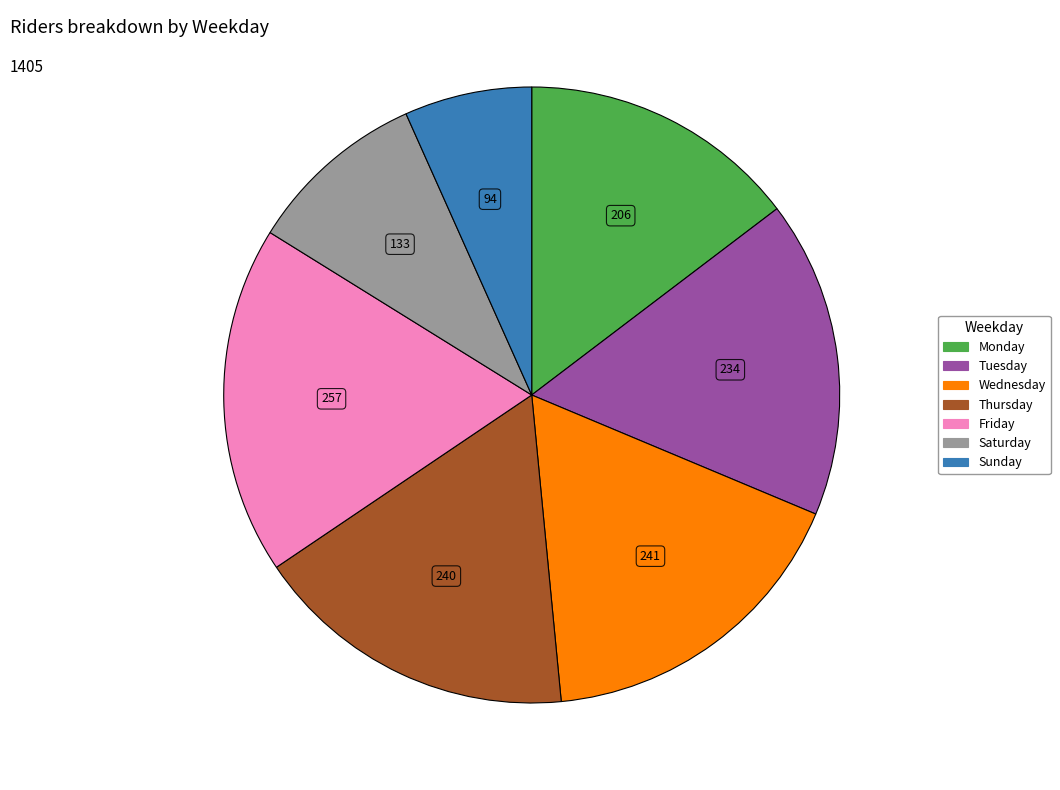

Is it true that Sunday is 1% of the pie?

False